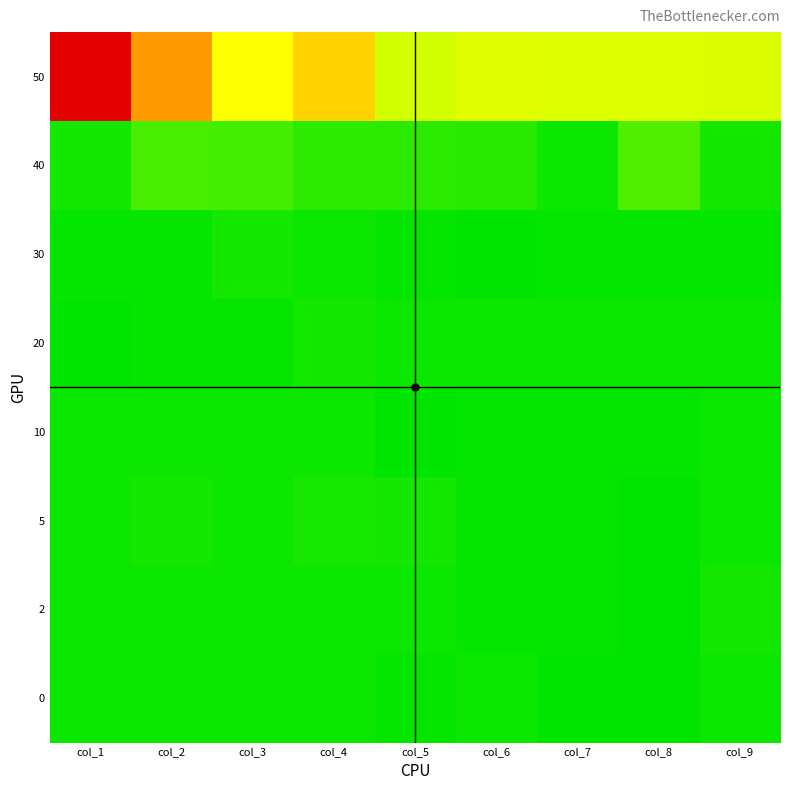

Reading left to right, what are all the values shown in this chart?

0: col_1=2.0	col_2=2.0	col_3=2.0	col_4=2.0	col_5=1.5	col_6=2.0	col_7=1.0	col_8=1.0	col_9=2.0
2: col_1=2.0	col_2=2.0	col_3=2.0	col_4=2.0	col_5=2.0	col_6=1.5	col_7=1.5	col_8=1.0	col_9=2.4
5: col_1=2.0	col_2=2.4	col_3=2.0	col_4=2.9	col_5=2.4	col_6=1.5	col_7=1.5	col_8=1.0	col_9=2.0
10: col_1=2.0	col_2=2.0	col_3=2.0	col_4=2.0	col_5=1.0	col_6=1.5	col_7=1.5	col_8=1.5	col_9=2.0
20: col_1=1.0	col_2=1.5	col_3=1.5	col_4=2.4	col_5=2.0	col_6=2.0	col_7=2.0	col_8=2.0	col_9=2.0
30: col_1=1.5	col_2=1.5	col_3=2.4	col_4=2.0	col_5=1.5	col_6=1.0	col_7=1.5	col_8=1.5	col_9=1.5
40: col_1=2.4	col_2=6.3	col_3=5.9	col_4=4.4	col_5=4.4	col_6=3.9	col_7=2.0	col_8=6.8	col_9=2.4
50: col_1=74.1	col_2=44.9	col_3=29.8	col_4=36.6	col_5=18.0	col_6=22.0	col_7=21.0	col_8=21.0	col_9=20.0